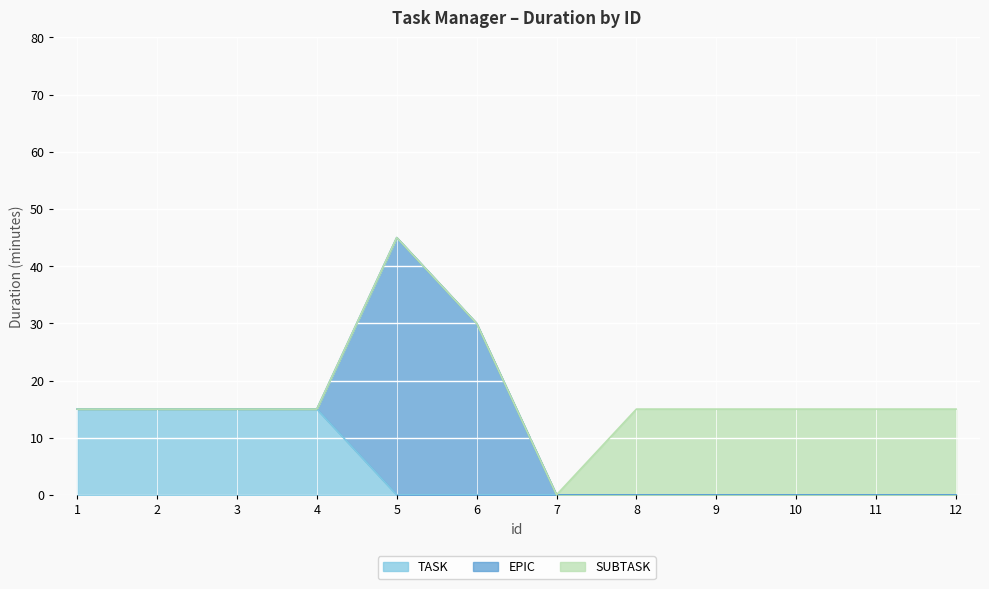

Which series has the largest range (max minus min)?

EPIC